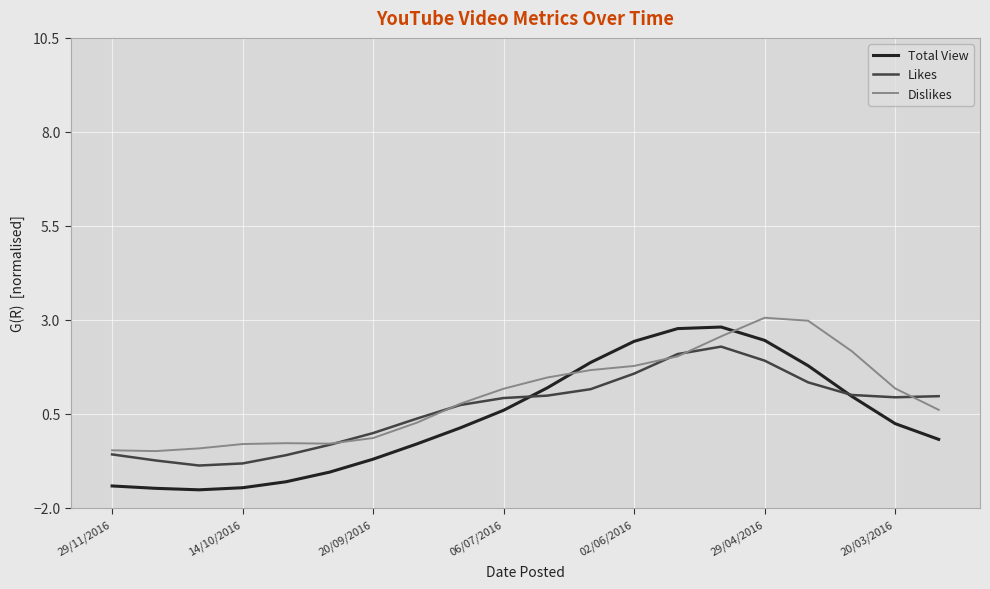

What is the minimum value shown in the chart?

-1.5